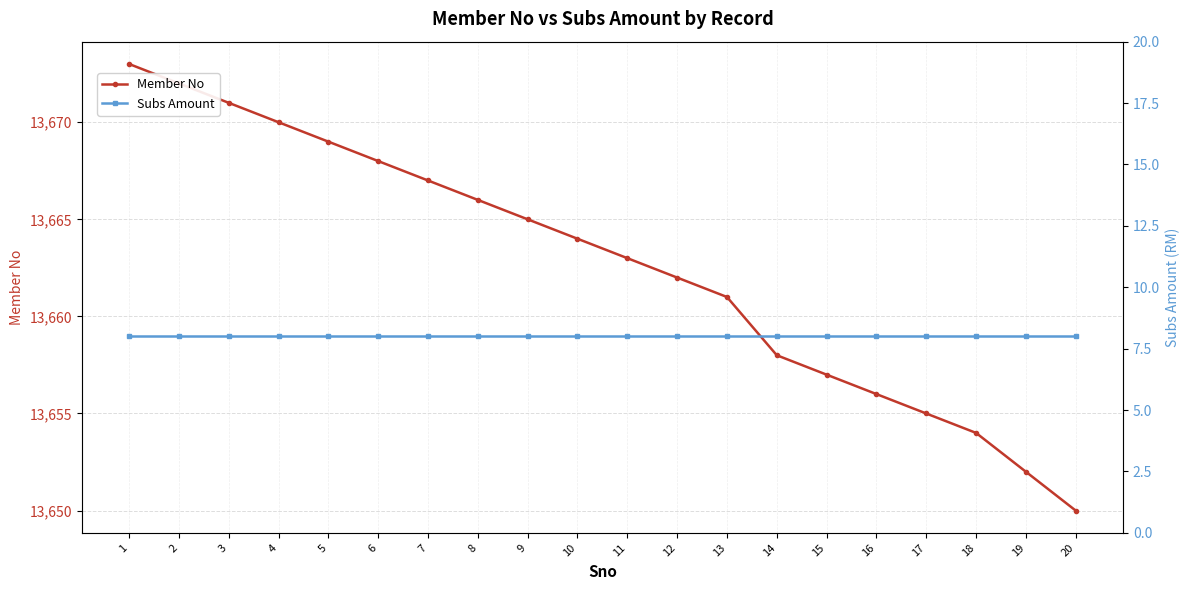

At which category is the sum across all series the highest?

1